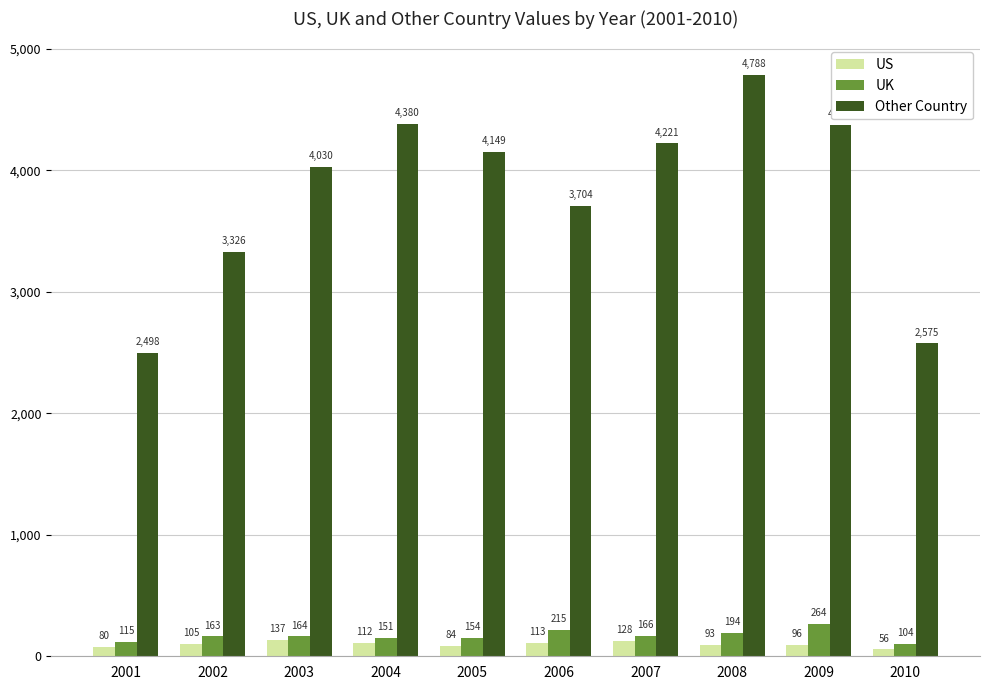

At which category is the sum across all series the highest?

2008